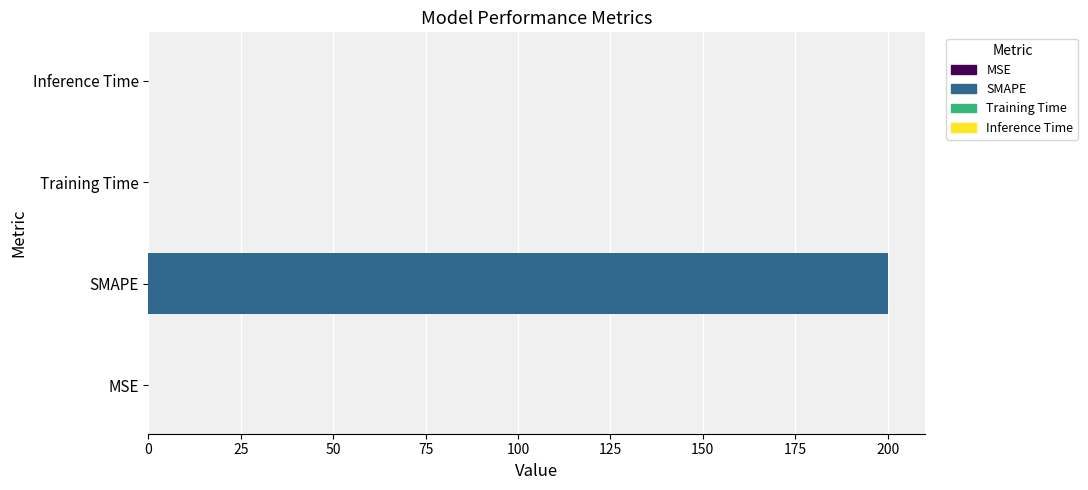

What is the greatest value displayed?

200.0